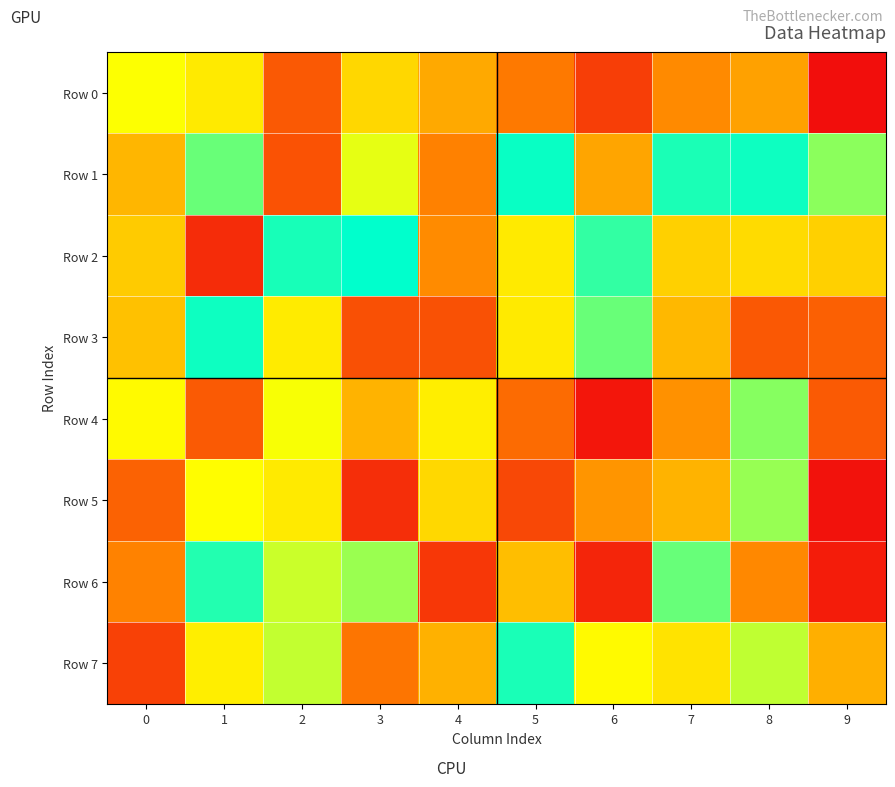

At which category is the sum across all series the highest?

1